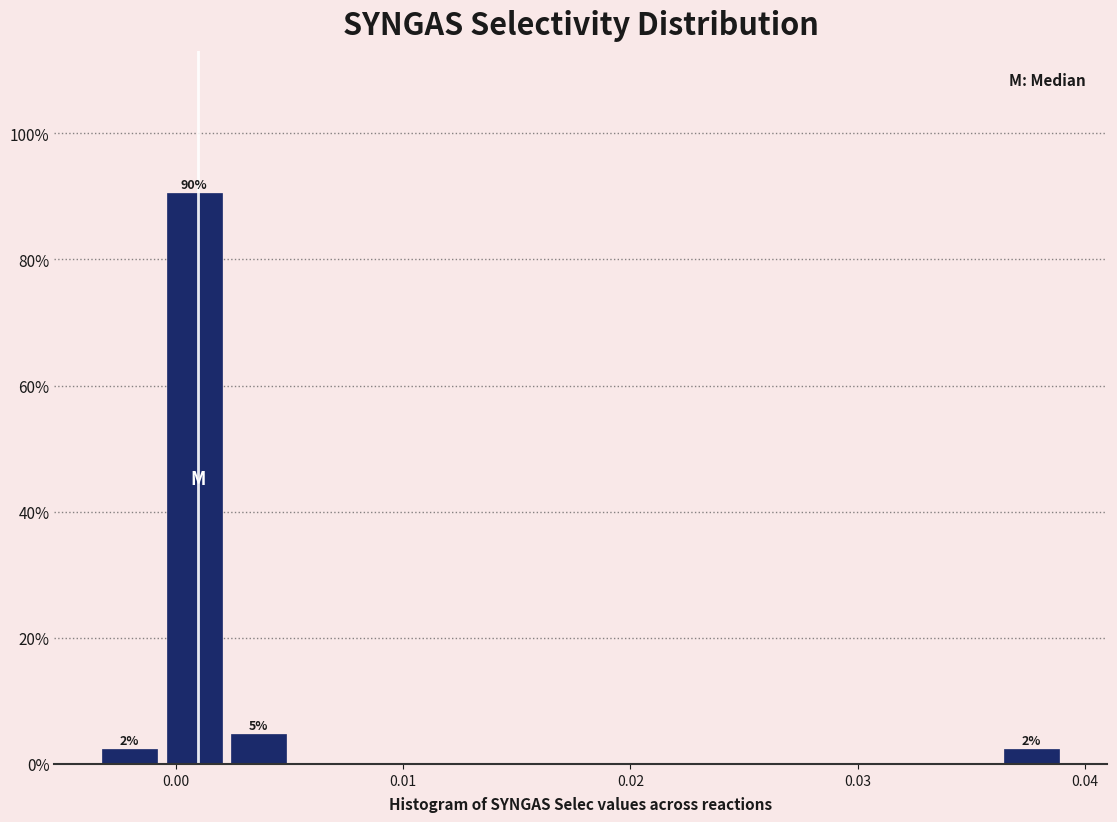

Read against the x-axis, roughly where is the centre of the tallest bar?

0.001